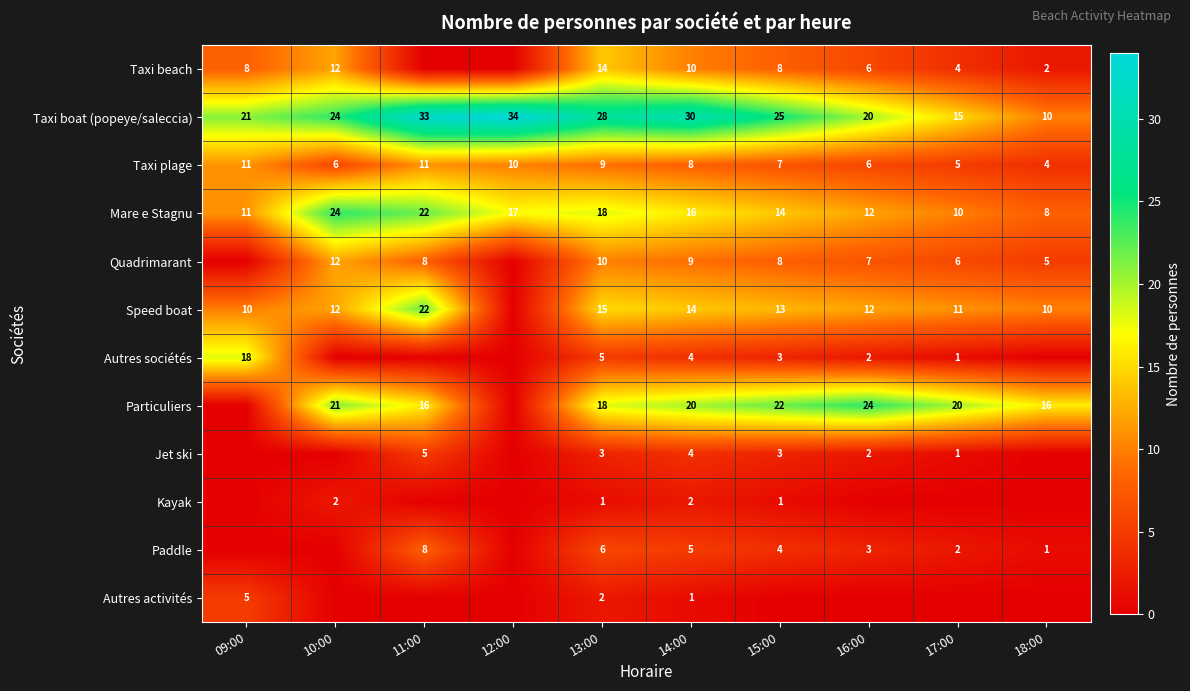

Is the value of Taxi plage at 09:00 greater than the value of Particuliers at 16:00?

No